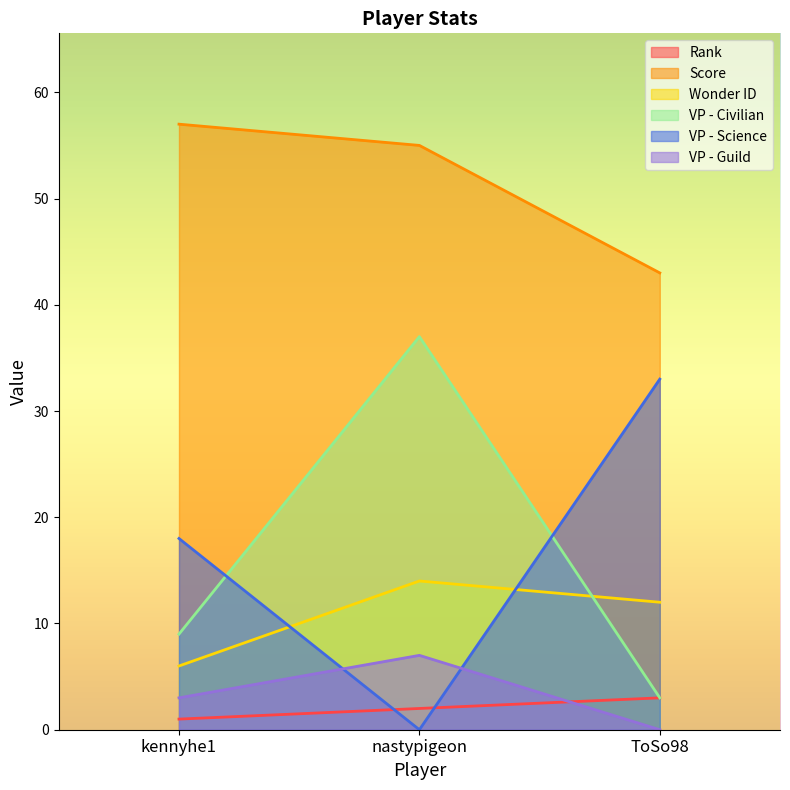

Reading left to right, what are all the values shown in this chart?

Rank: 1	2	3
Score: 57	55	43
Wonder ID: 6	14	12
VP - Civilian: 9	37	3
VP - Science: 18	0	33
VP - Guild: 3	7	0